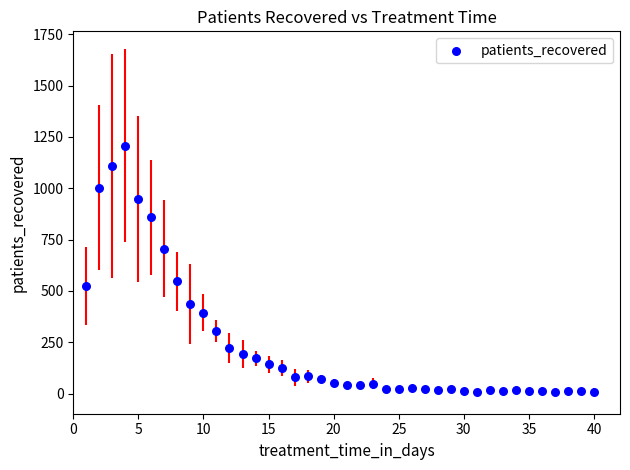

What Y value in the scatter plot is closest to 608?

546